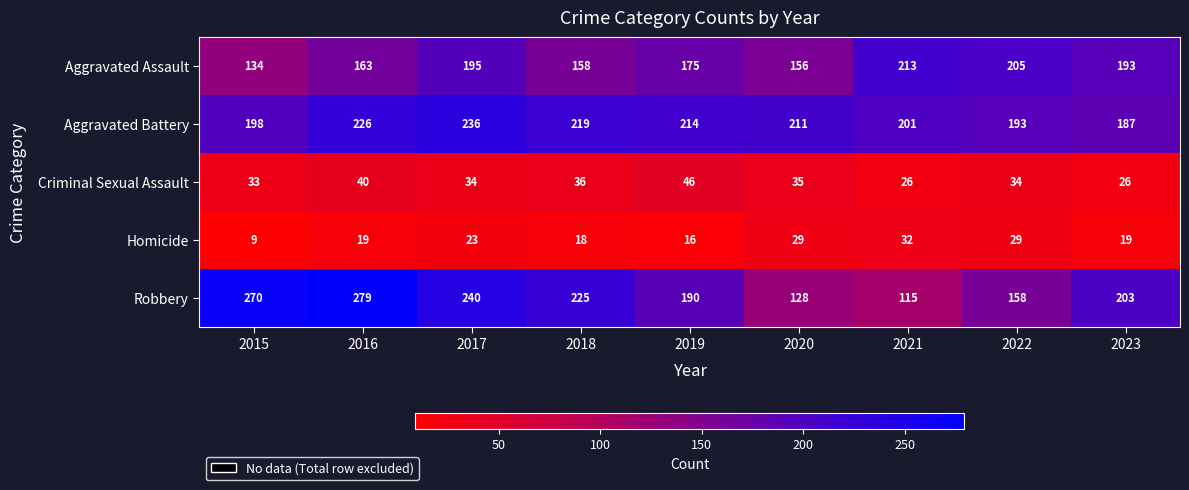

What is the difference between the highest and lowest values at 2022?

176